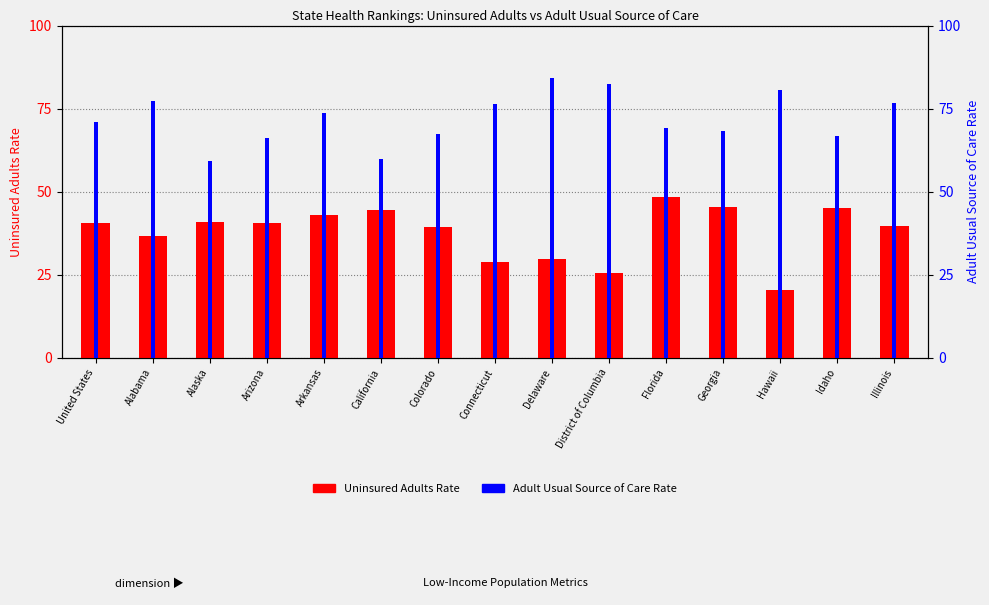

What is the lowest value of the Adult Usual Source of Care Rate series?

59.3